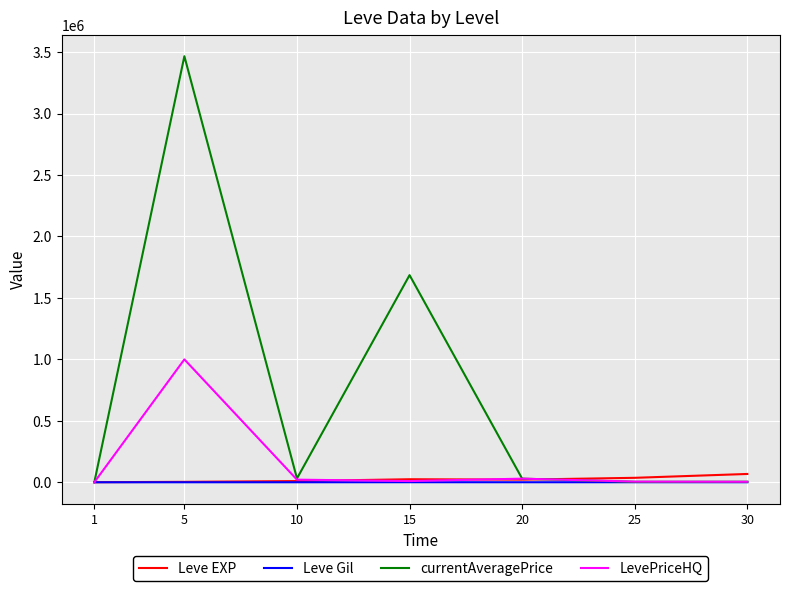

In currentAveragePrice, how many points are lower than both neighbors (excluding endpoints)?

2